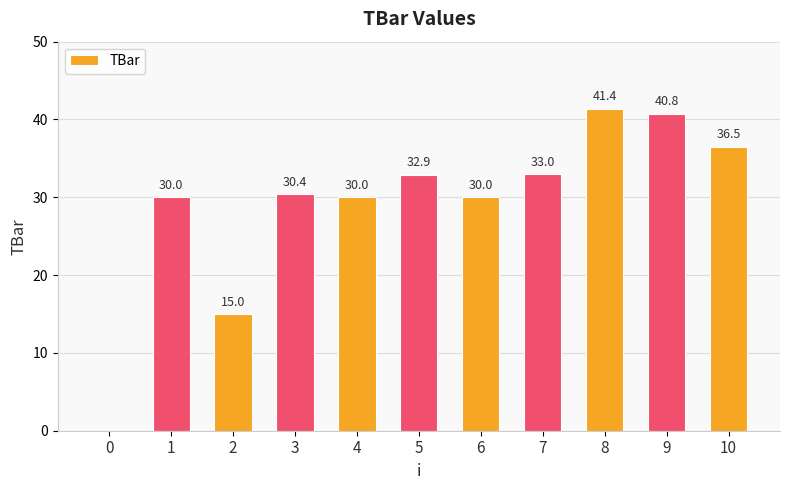

Reading right to left, extract all data points from this chart.

10=36.5	9=40.8	8=41.4	7=33.0	6=30.0	5=32.9	4=30.0	3=30.4	2=15.0	1=30.0	0=0.0